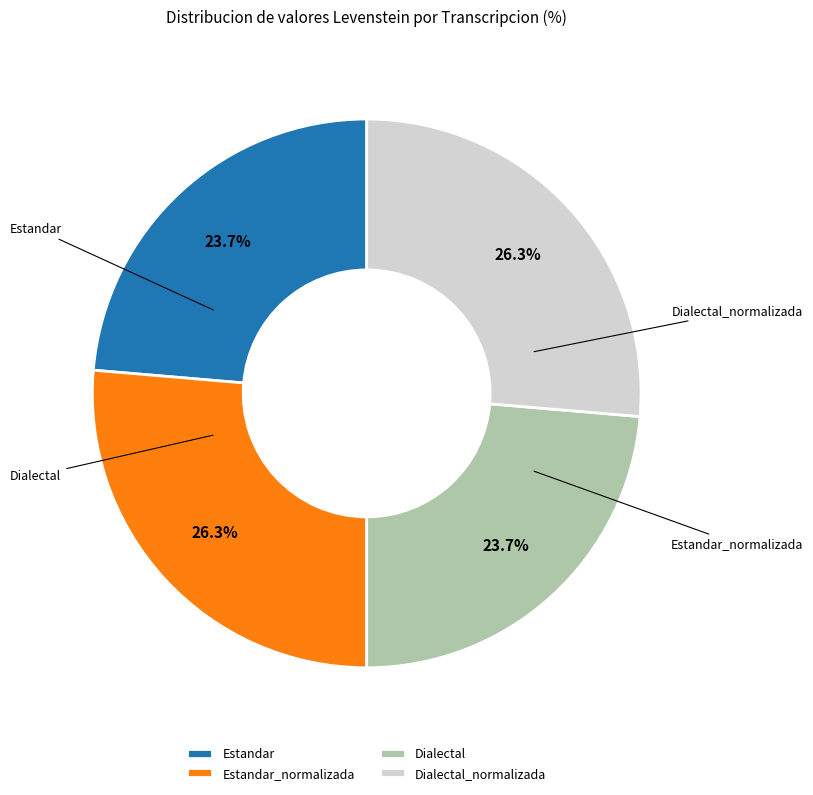

How many slices are in this pie chart?

4